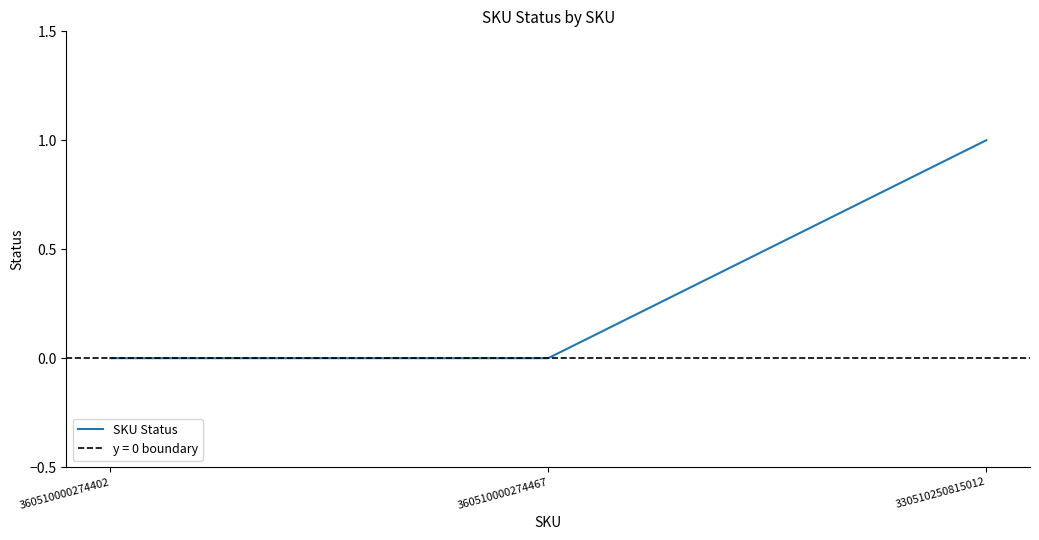

Reading left to right, what are all the values shown in this chart?

360510000274402=0	360510000274467=0	330510250815012=1